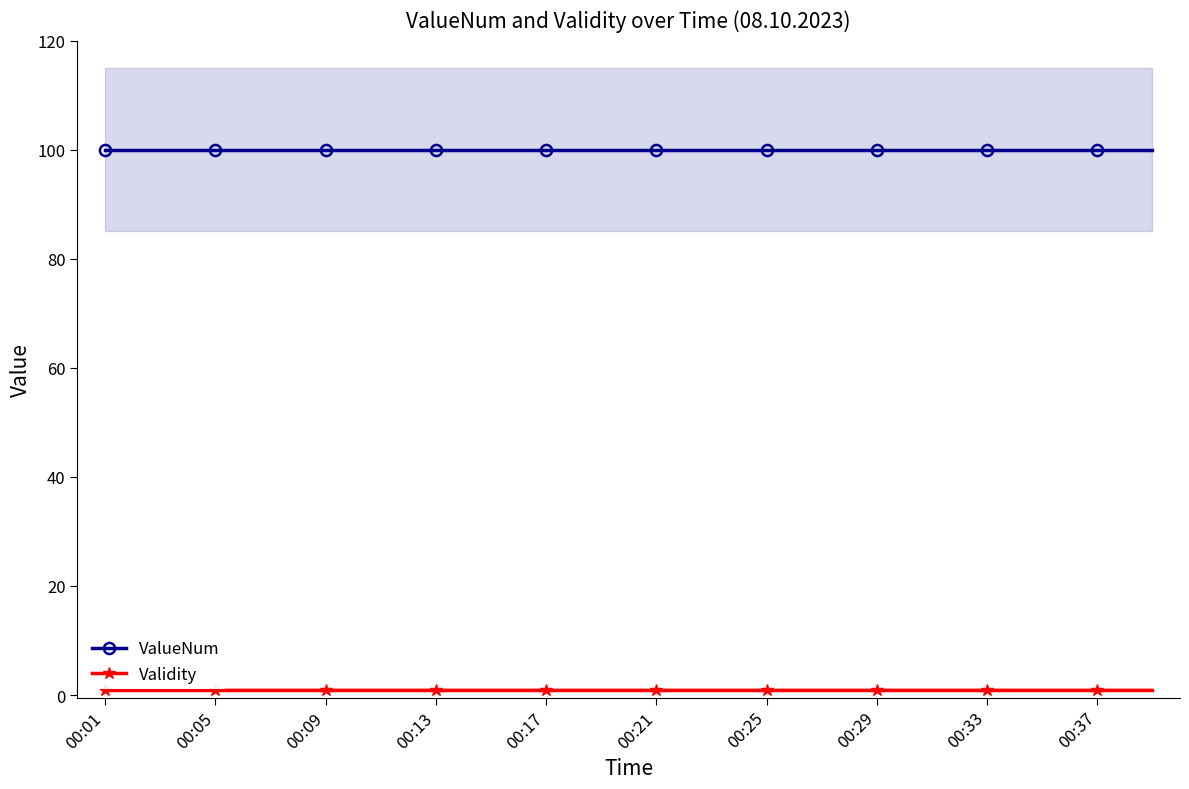

True or false: Validity and ValueNum intersect in this chart.

False